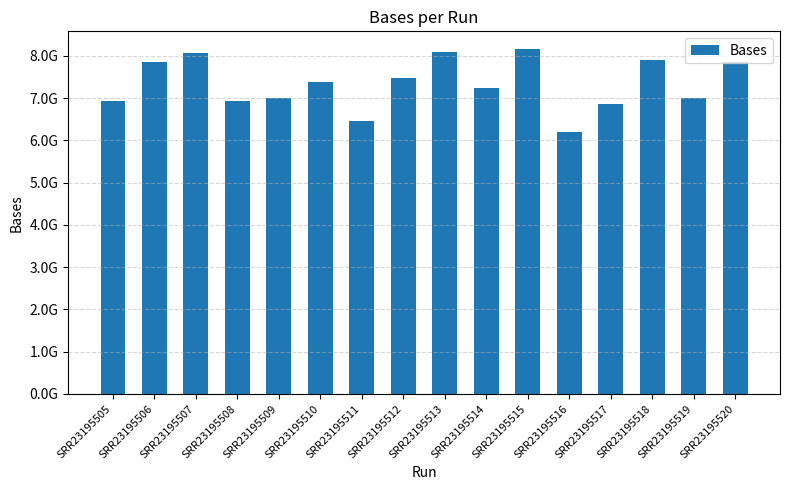

Rank the categories by value from highest to lowest.

SRR23195515, SRR23195513, SRR23195507, SRR23195518, SRR23195506, SRR23195520, SRR23195512, SRR23195510, SRR23195514, SRR23195509, SRR23195519, SRR23195508, SRR23195505, SRR23195517, SRR23195511, SRR23195516